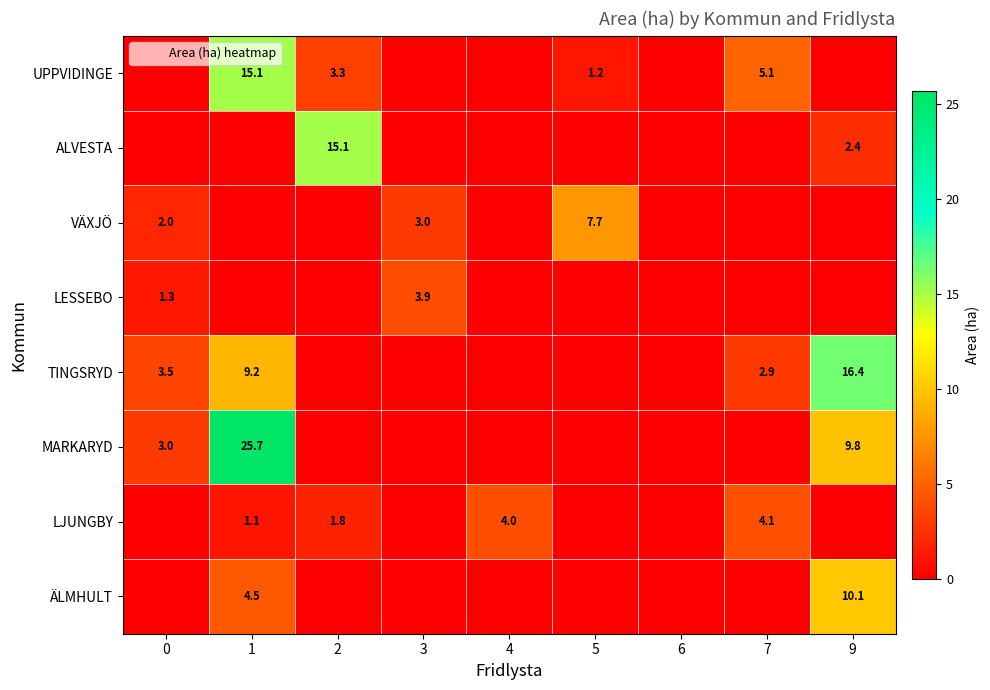

Is the value of LJUNGBY at 1 greater than the value of TINGSRYD at 9?

No